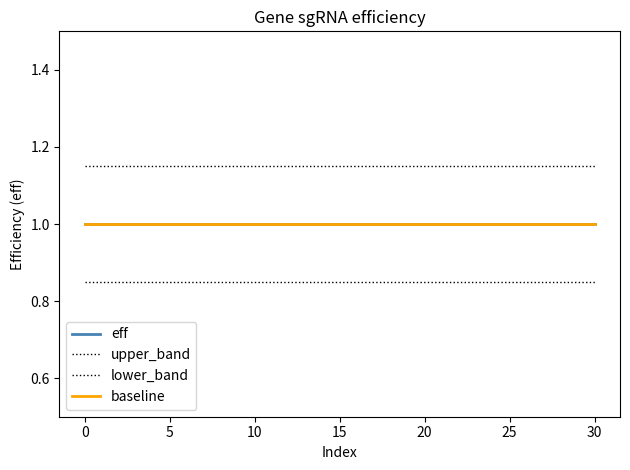

Is this an area chart (filled region under the line)?

No